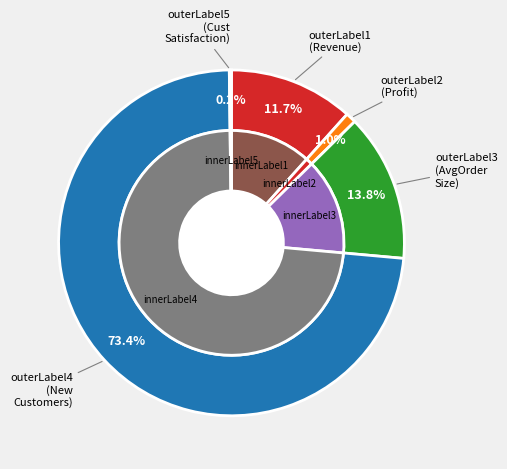

How much of the chart is everything except Revenue?

88.3%